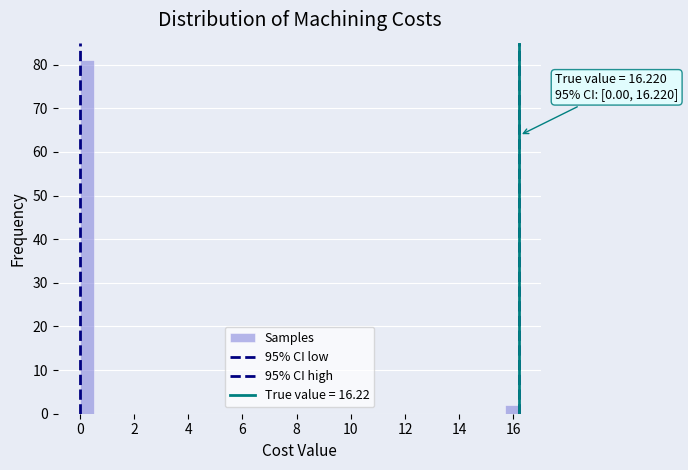

Around what value on the x-axis is the tallest bar? Give the approximate position of its centre, as read against the axis.

0.2